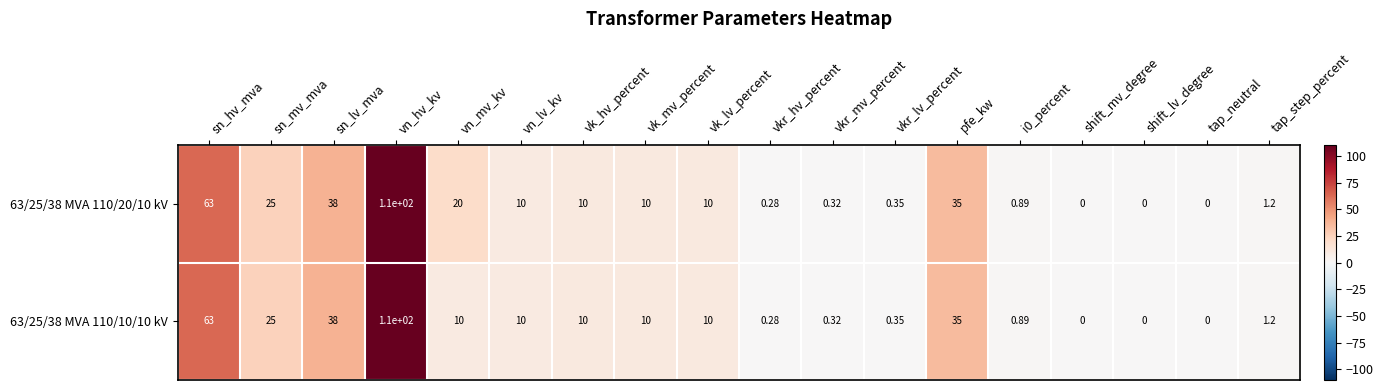

Which category has the highest value in the 63/25/38 MVA 110/20/10 kV series?

vn_hv_kv